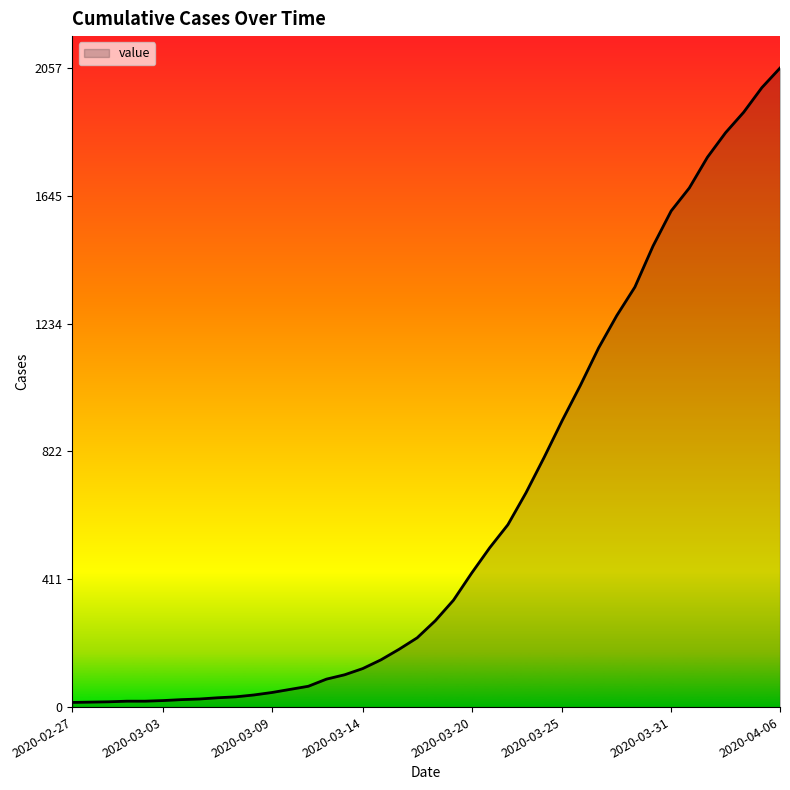

How many lines are shown in the chart?

1